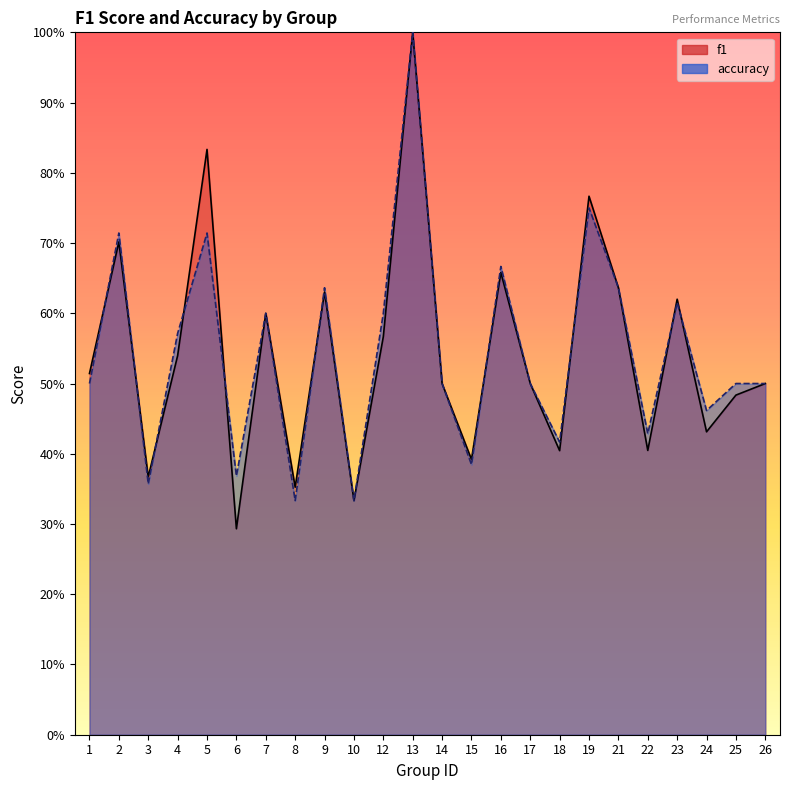

True or false: accuracy has a value of 0.1 at 16.

False